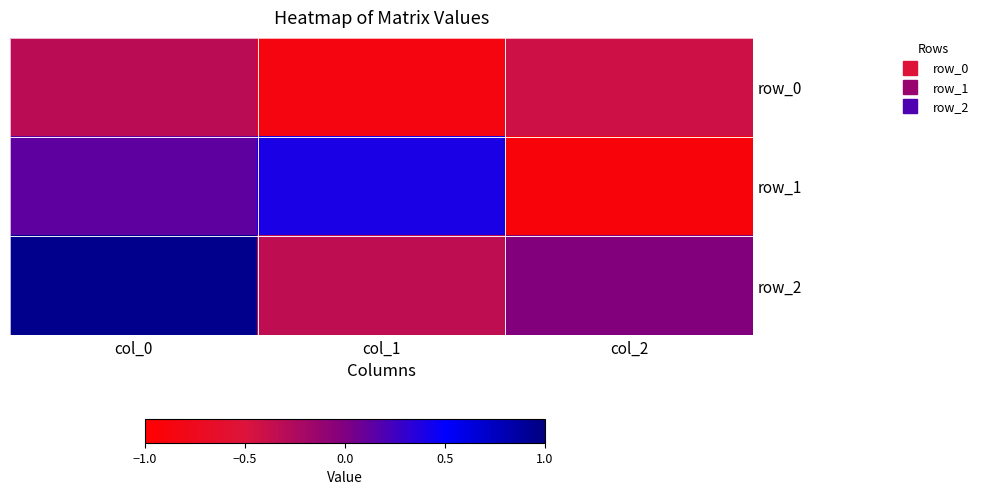

The row_1 series shows -1.3 at col_2. True or false?

False